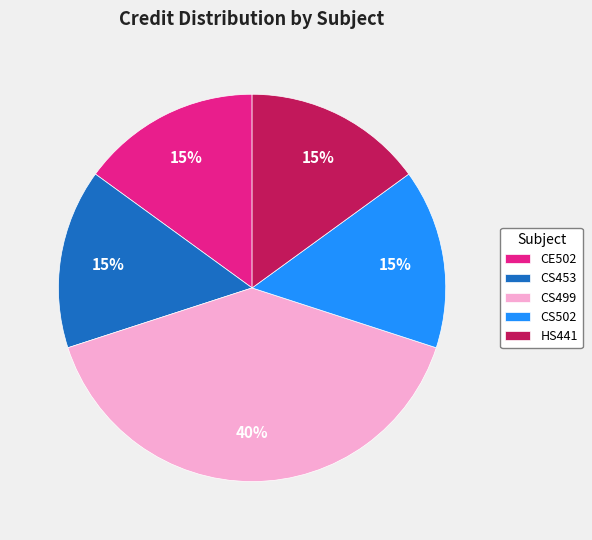

To the nearest percent, what portion does CE502 represent?

15%